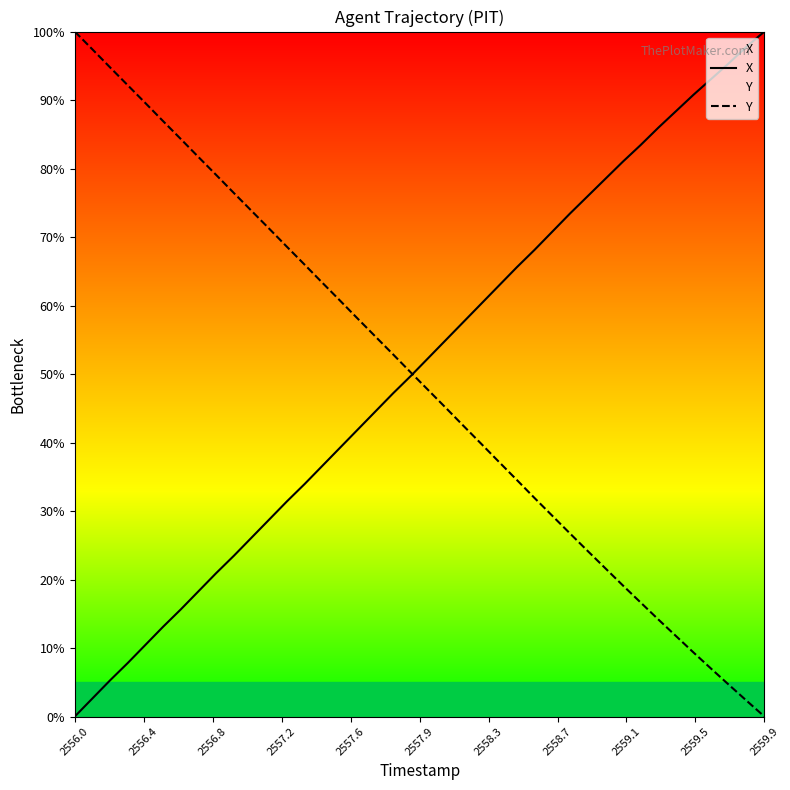

What is the difference between the maximum and minimum values in the X series?

100.0